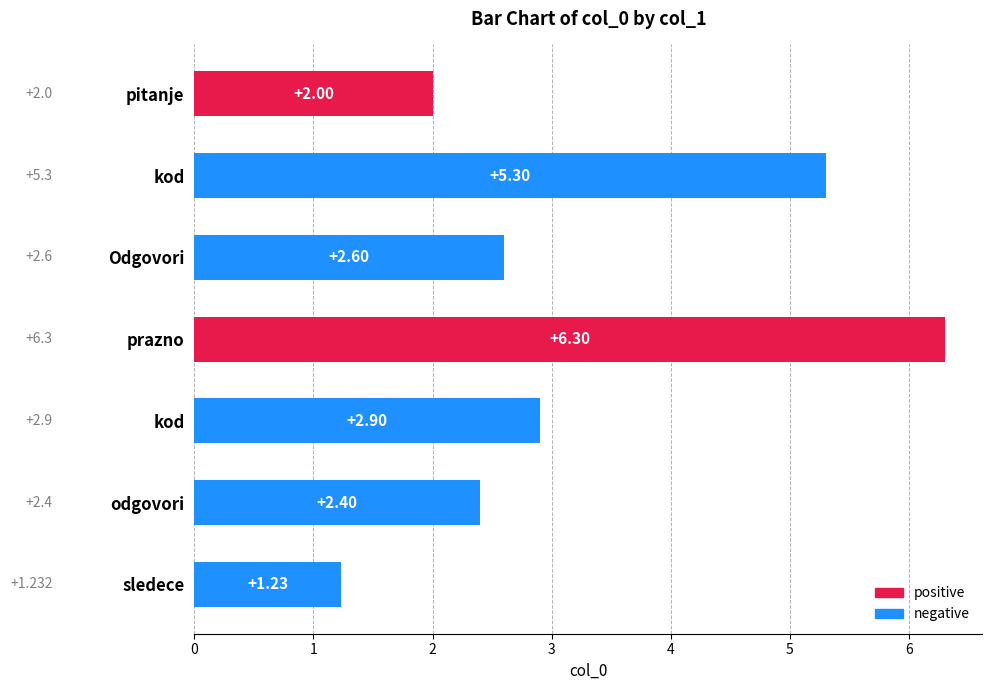

List the labels in order of value, smallest first.

sledece, pitanje, odgovori, Odgovori, kod, kod, prazno